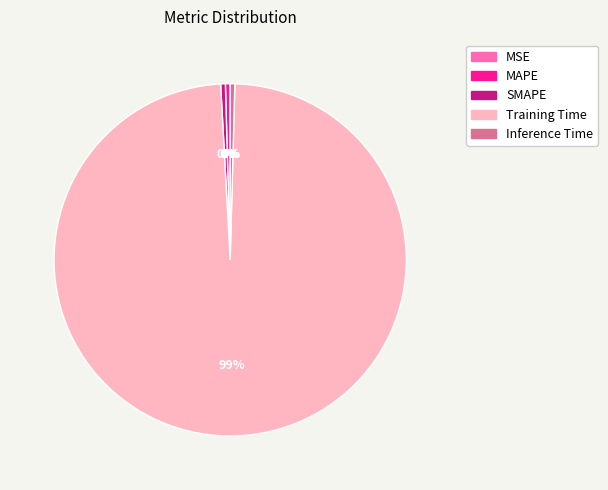

Is Training Time the majority of the pie?

Yes